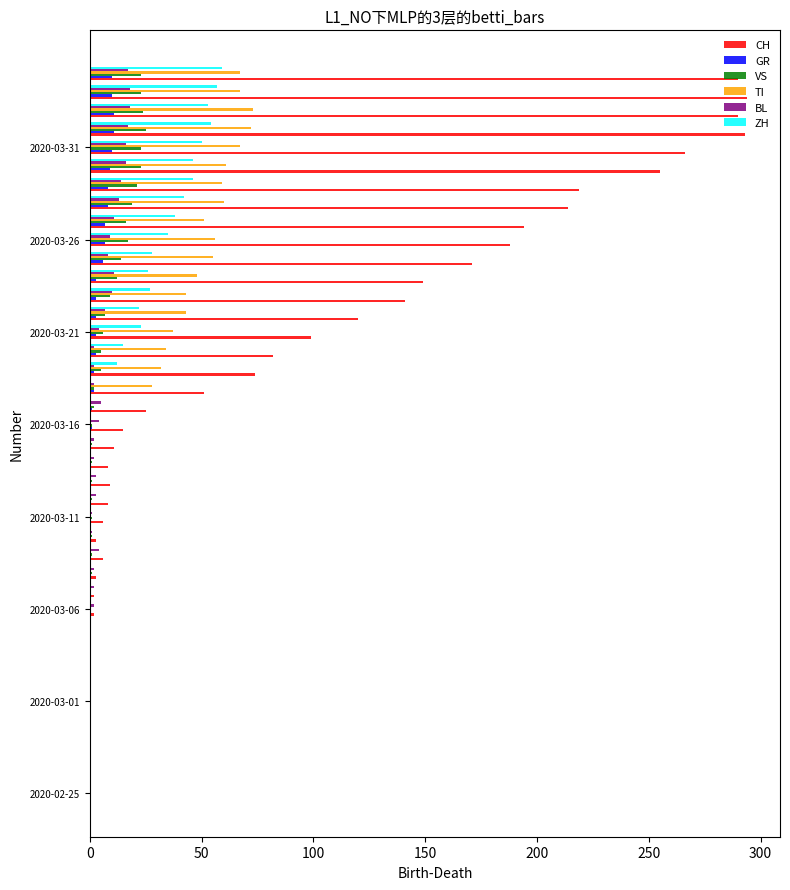

What is the maximum value shown in the chart?

294